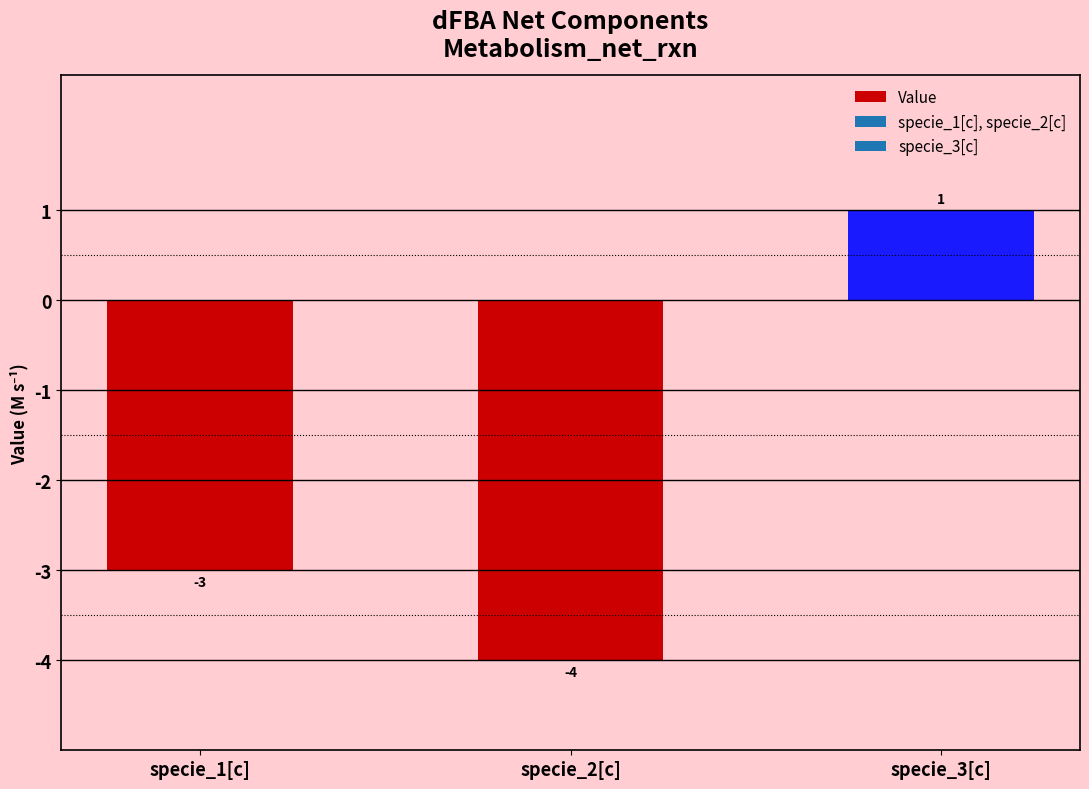

Is it true that the value at specie_1[c] is -5?

False